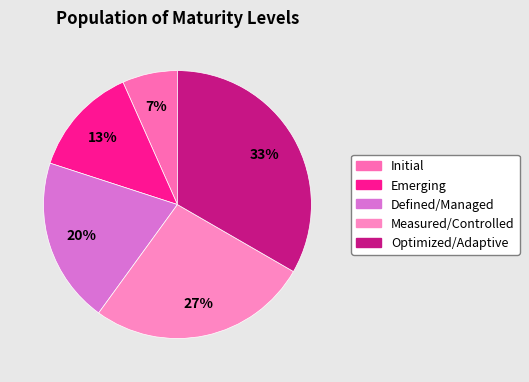

Which category has the smallest portion of the pie?

Initial